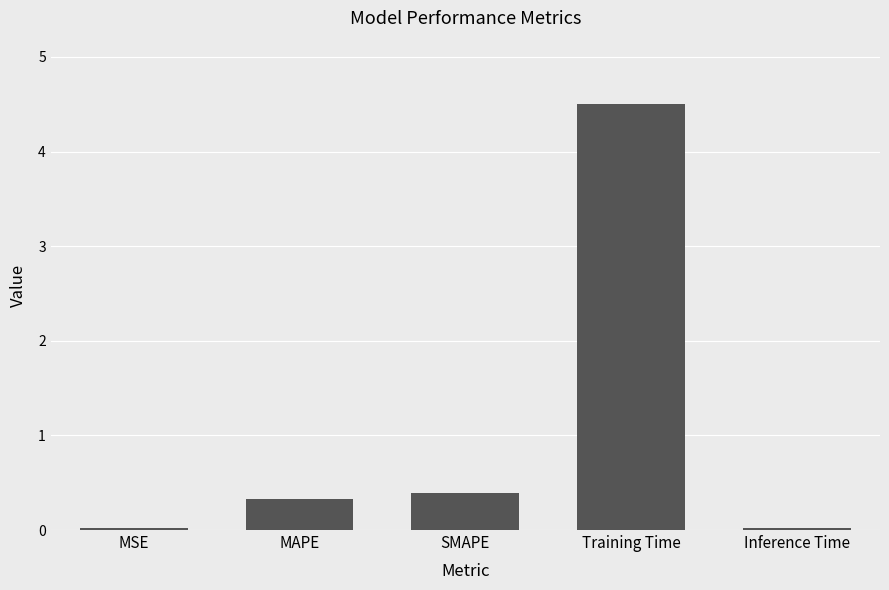

What is the label of the 3rd bar from the right?

SMAPE